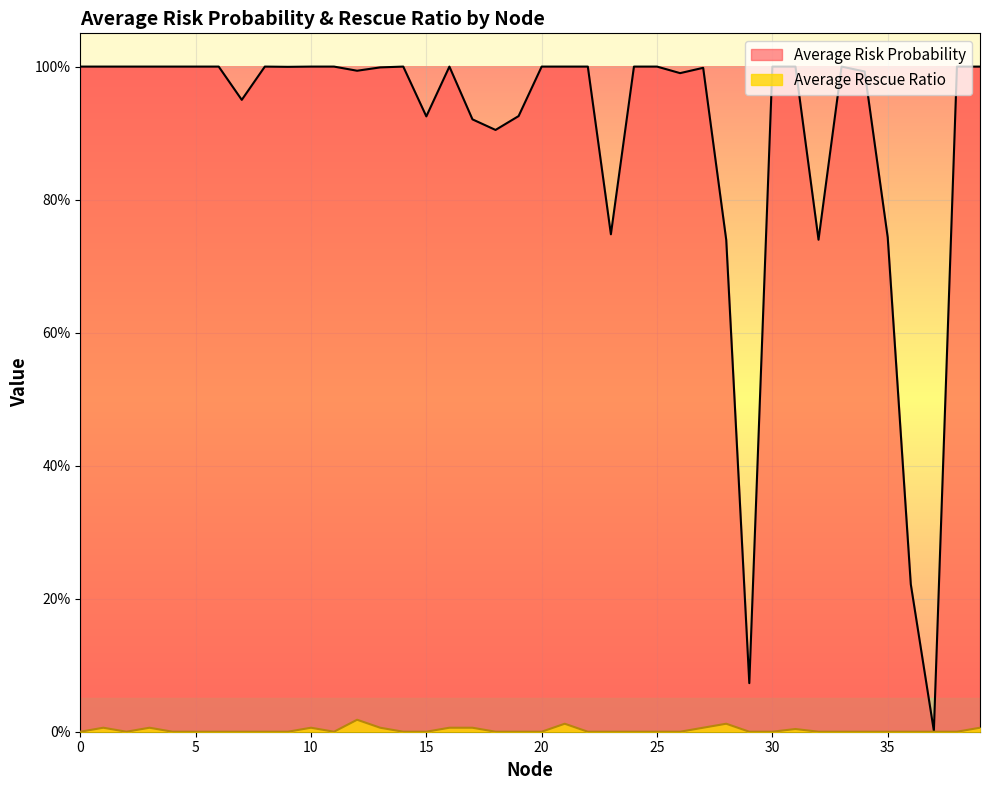

Rank the categories by Average Risk Probability value from lowest to highest.

37, 29, 36, 28, 32, 35, 23, 18, 17, 15, 19, 7, 26, 34, 12, 27, 13, 9, 39, 16, 30, 38, 25, 31, 33, 14, 24, 22, 20, 0, 1, 2, 3, 4, 5, 6, 8, 10, 11, 21